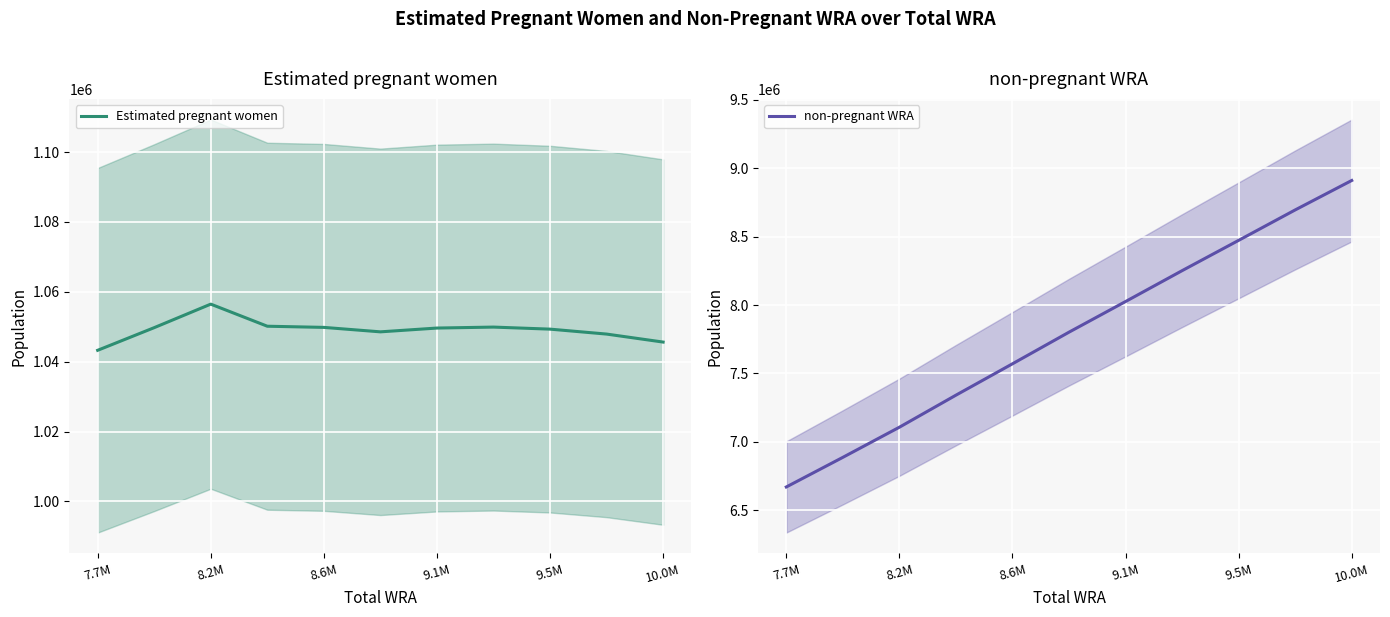

At how many categories does at least one series exceed 6707014?

10